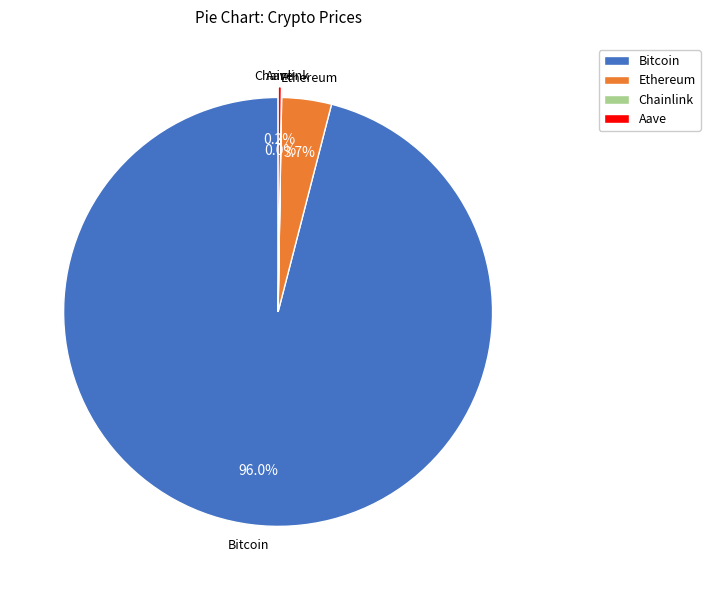

Is there a majority slice in this chart?

Yes